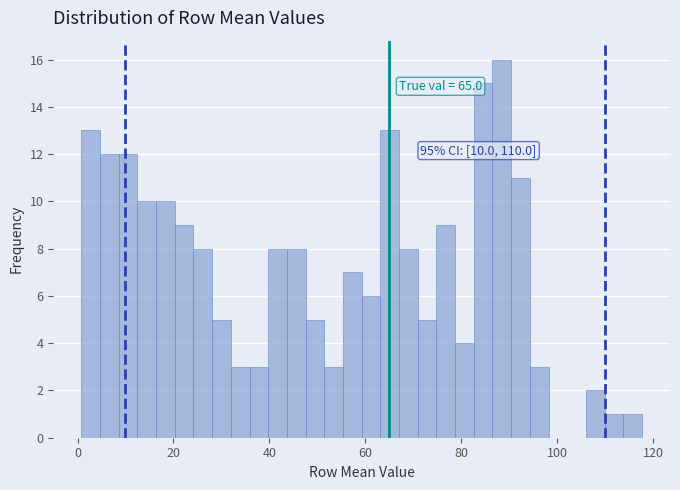

Read against the x-axis, roughly where is the centre of the tallest bar?

88